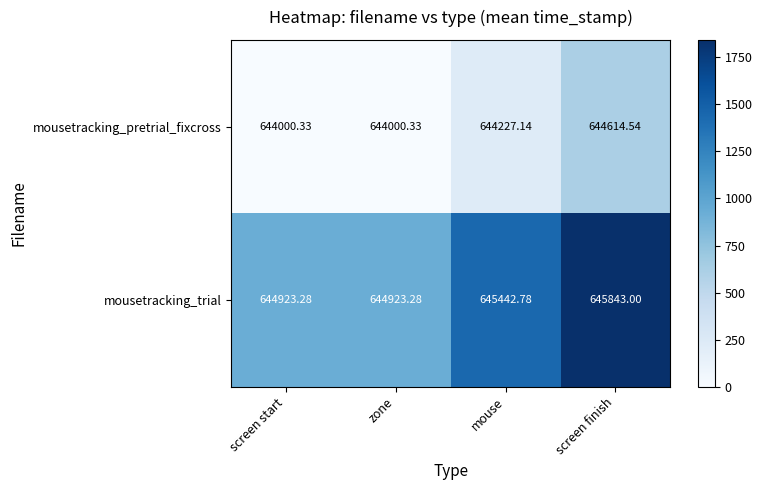

List the series in order of their peak value, highest first.

mousetracking_trial, mousetracking_pretrial_fixcross